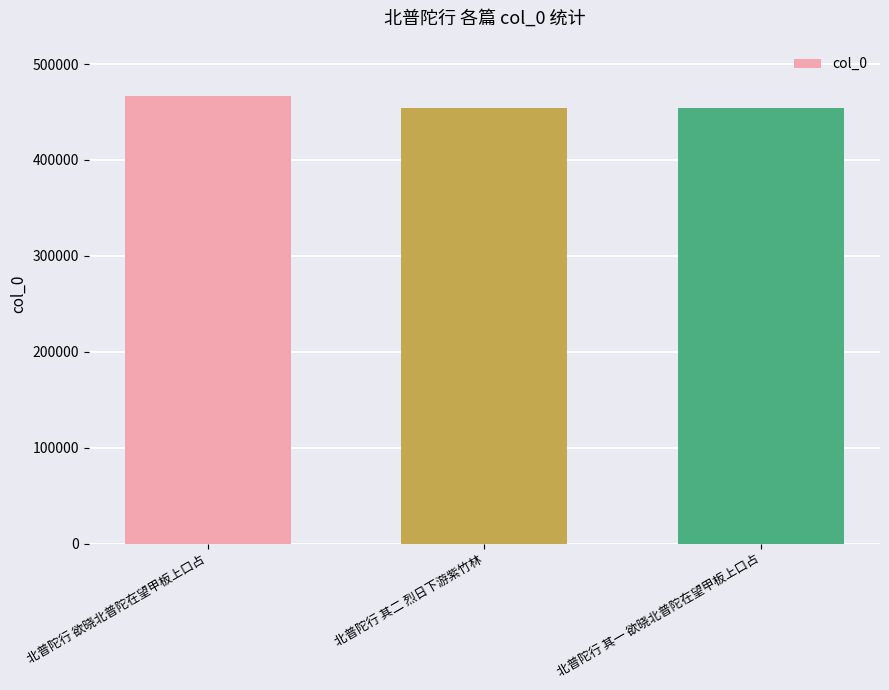

What is the difference between the values at 北普陀行 欲晓北普陀在望甲板上口占 and 北普陀行 其二 烈日下游紫竹林?

12165